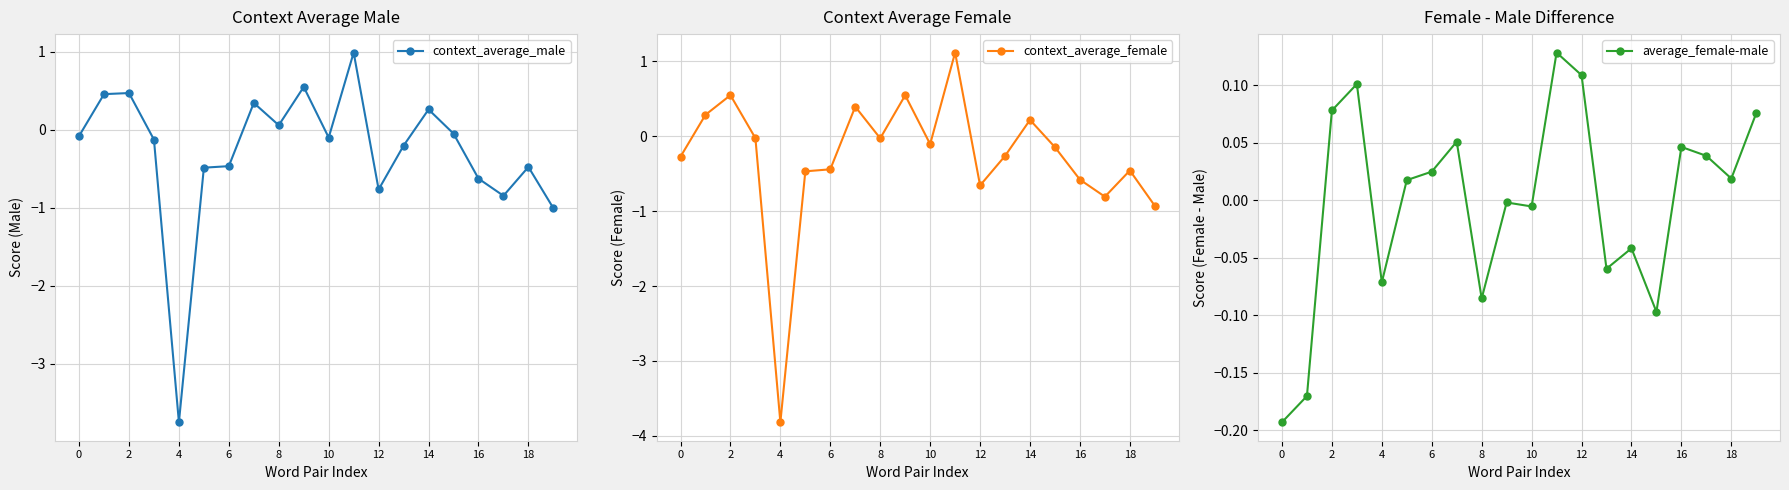

The context_average_male series shows 0.1 at 8. True or false?

True